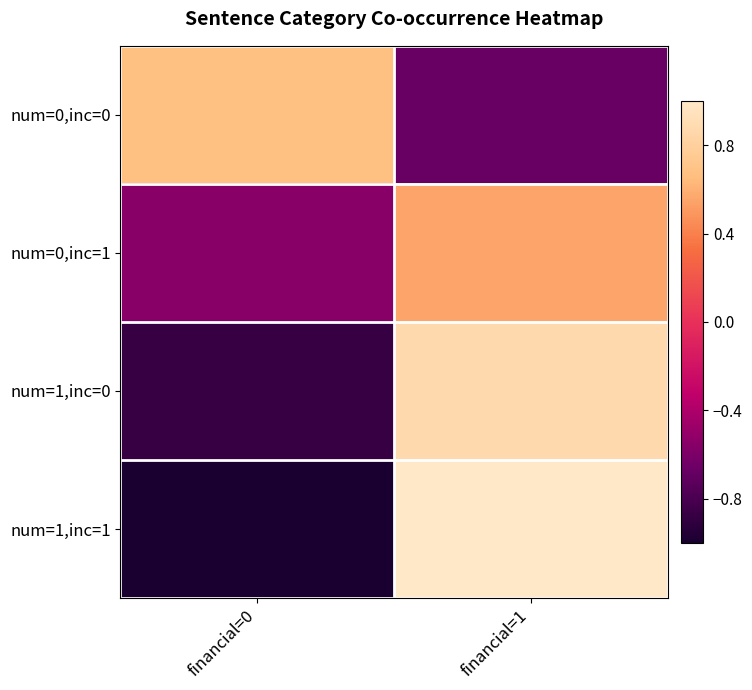

Which series has the widest spread of values?

num=1,inc=1